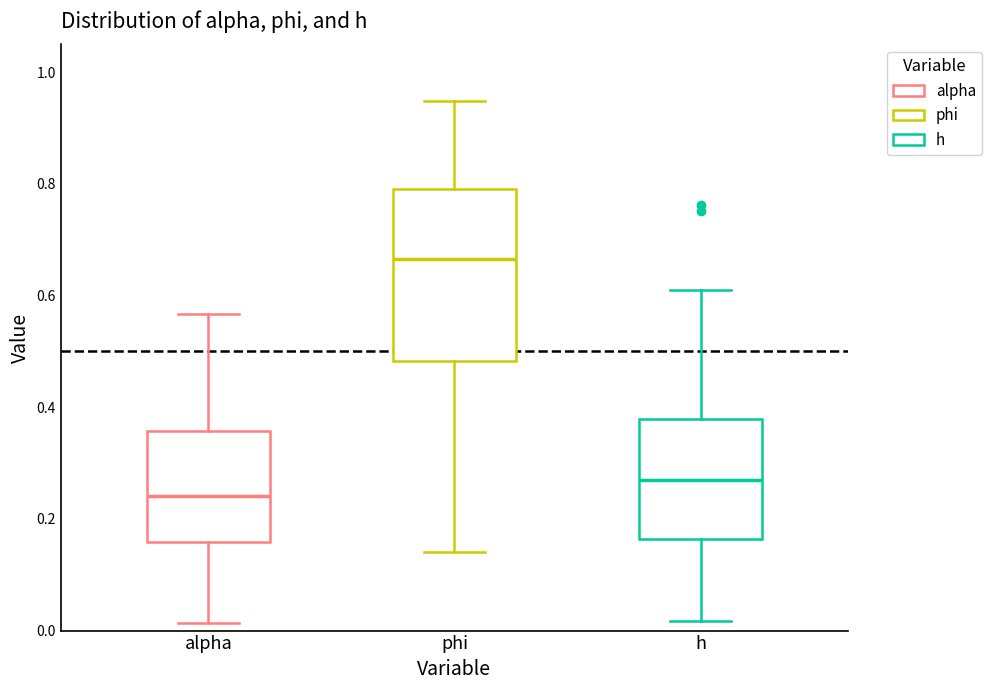

Which box's median line is the lowest?

alpha